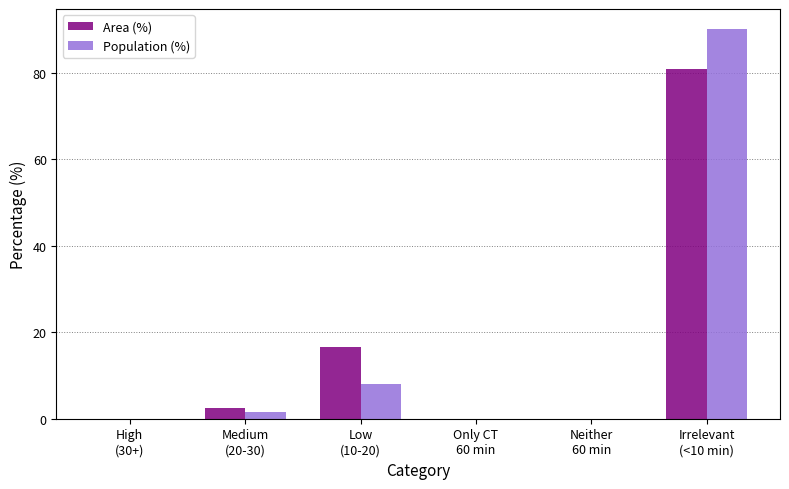

What is the average value of the Area (%) series?

16.7